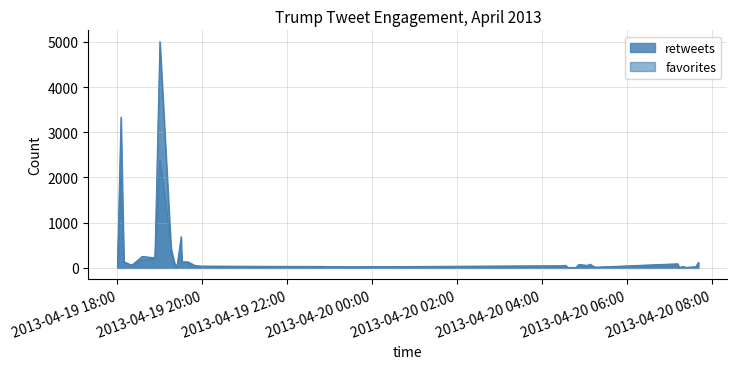

What is the label of the 29th point from the right?

2013-04-20 05:16